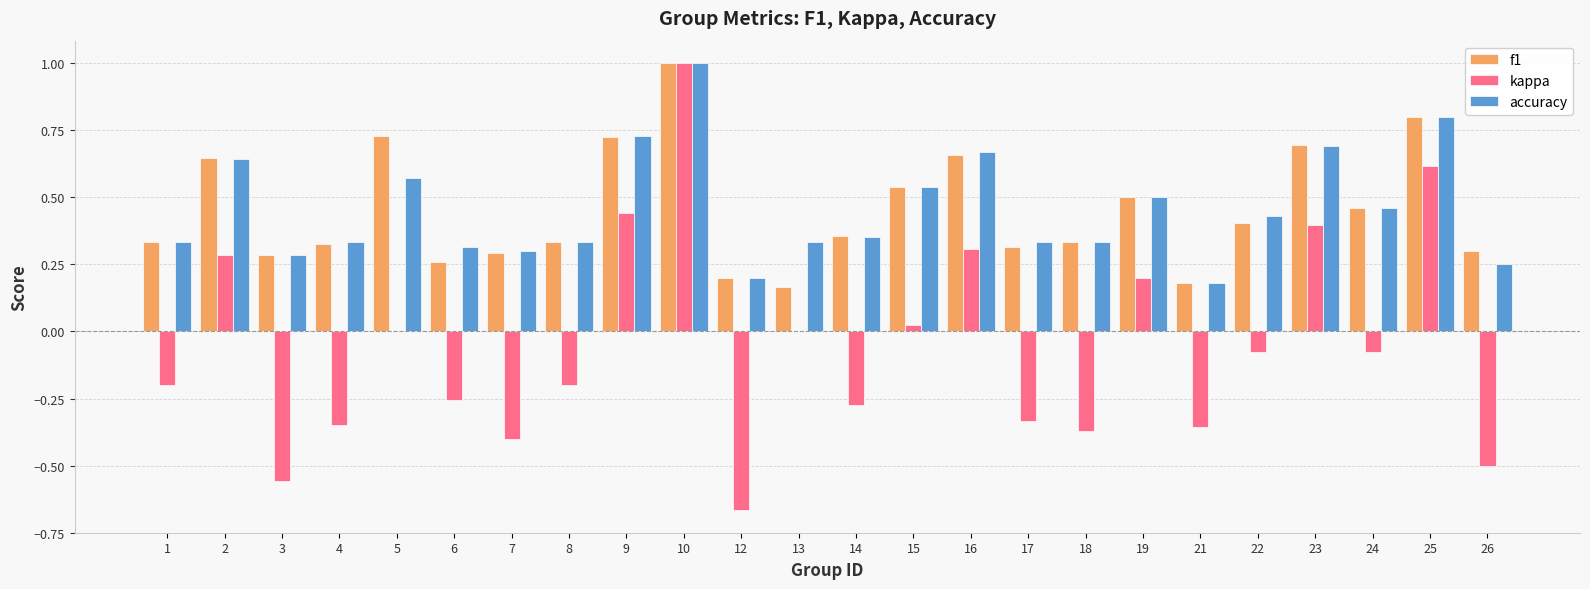

What is the maximum value shown in the chart?

1.0